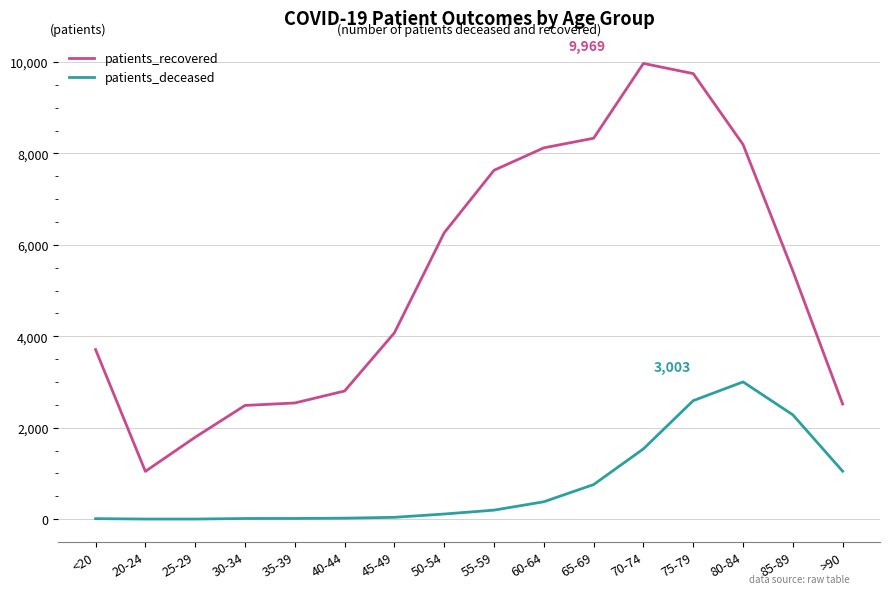

What is the maximum value for patients_deceased?

3003